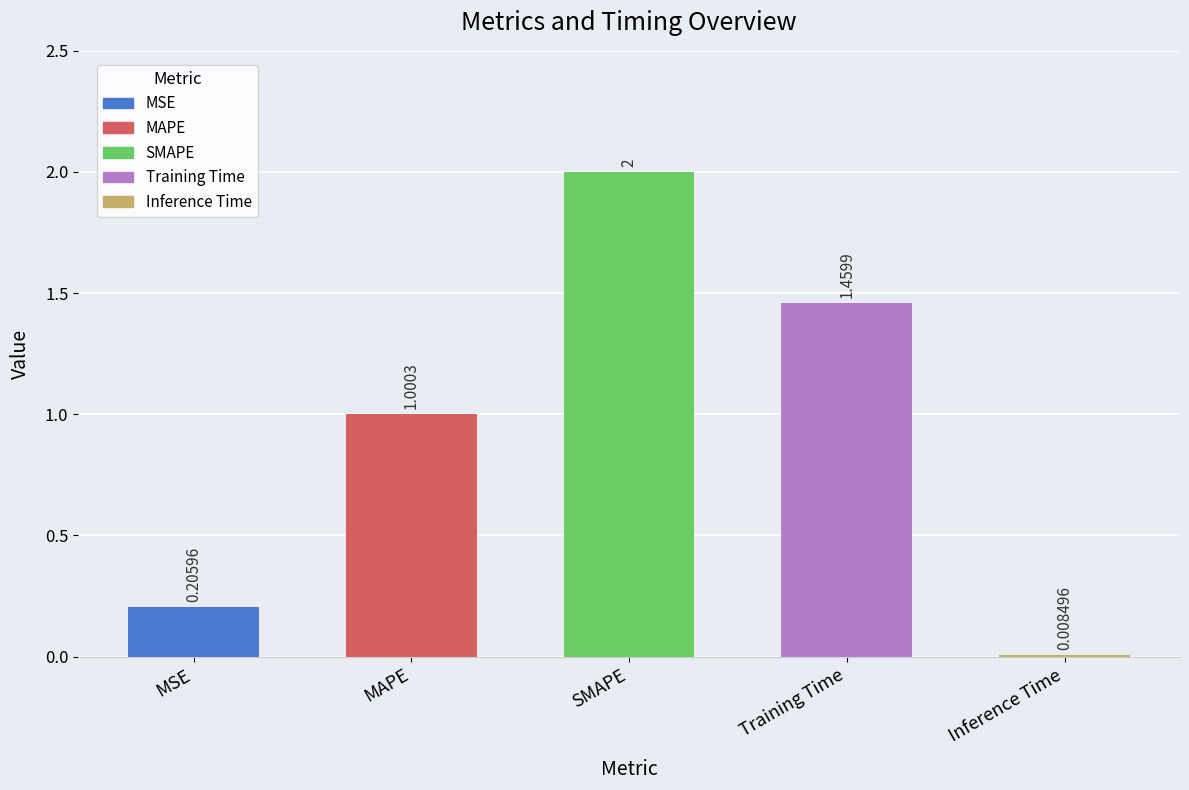

What position from the right is SMAPE?

3